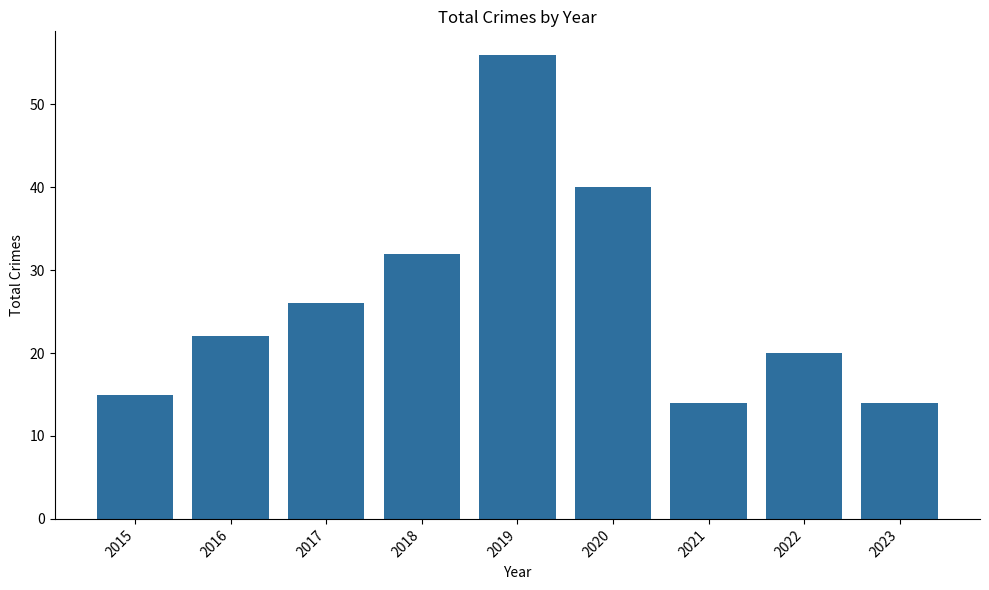

How many bars are there in total?

9